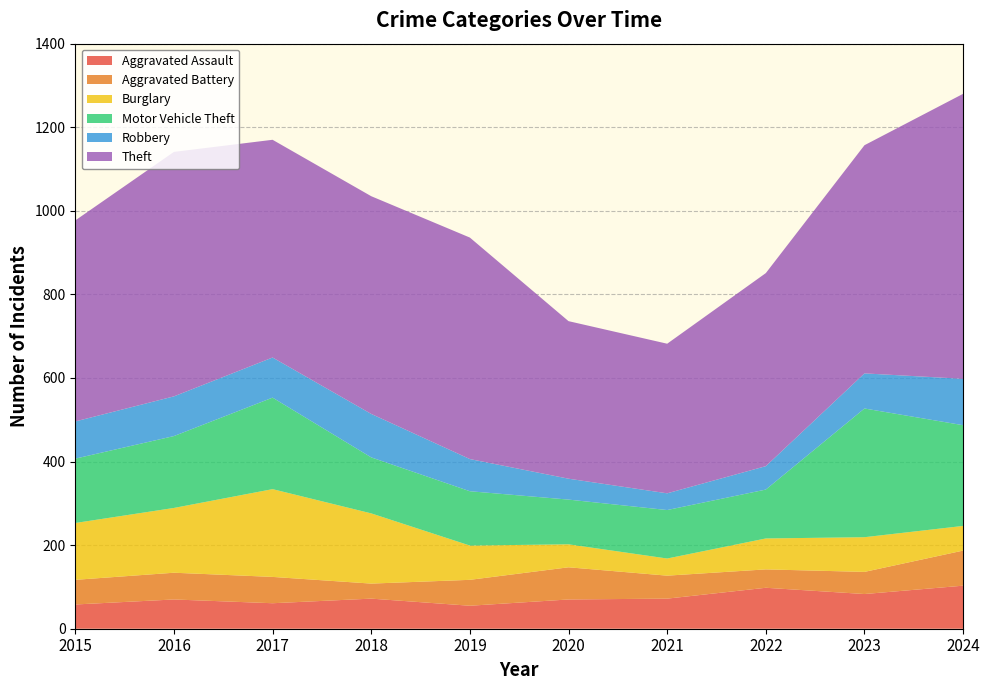

Reading left to right, extract all data points from this chart.

Aggravated Assault: 58	70	61	72	55	70	72	98	83	103
Aggravated Battery: 59	64	63	36	62	77	55	44	53	84
Burglary: 136	155	210	168	82	55	41	74	83	59
Motor Vehicle Theft: 154	172	219	134	130	107	116	117	308	241
Robbery: 89	95	96	104	77	50	40	56	84	111
Theft: 481	585	521	521	530	377	358	462	546	682